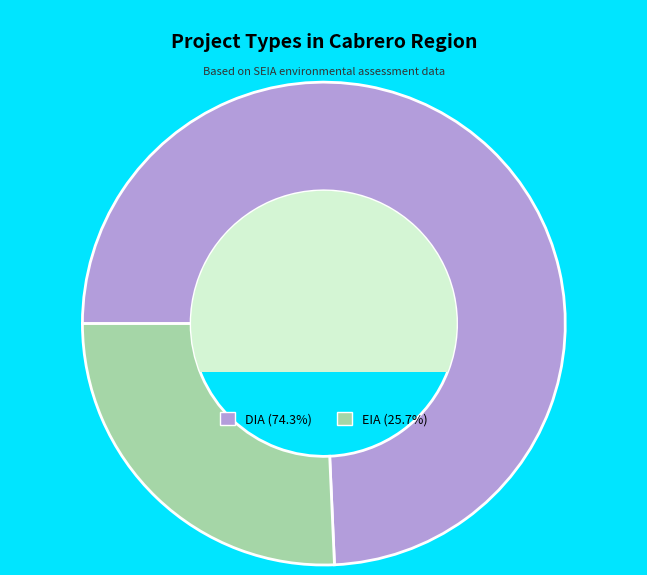

True or false: DIA accounts for 64% of the total.

False